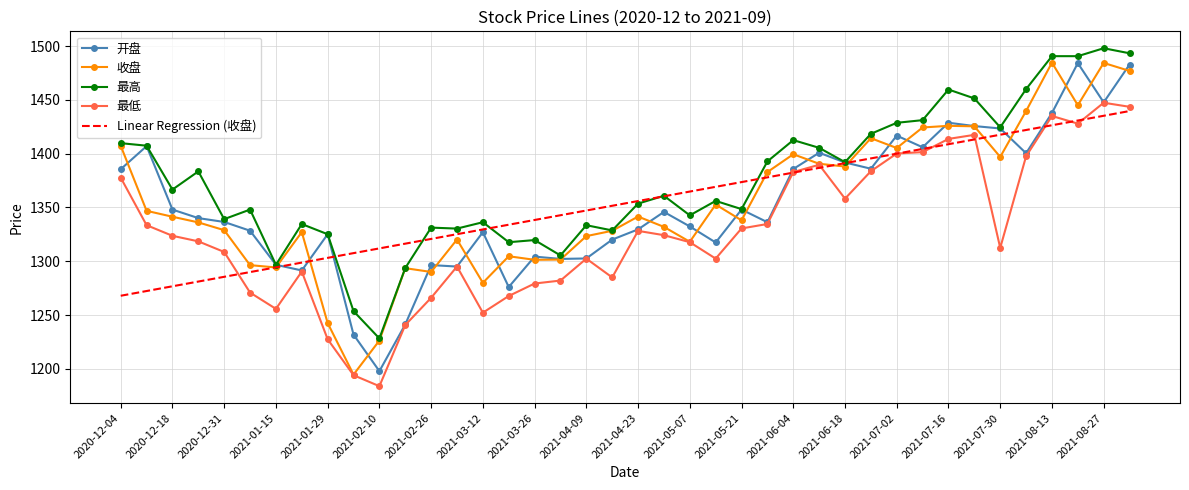

In 最低, how many points are higher than both neighbors (excluding endpoints)?

8